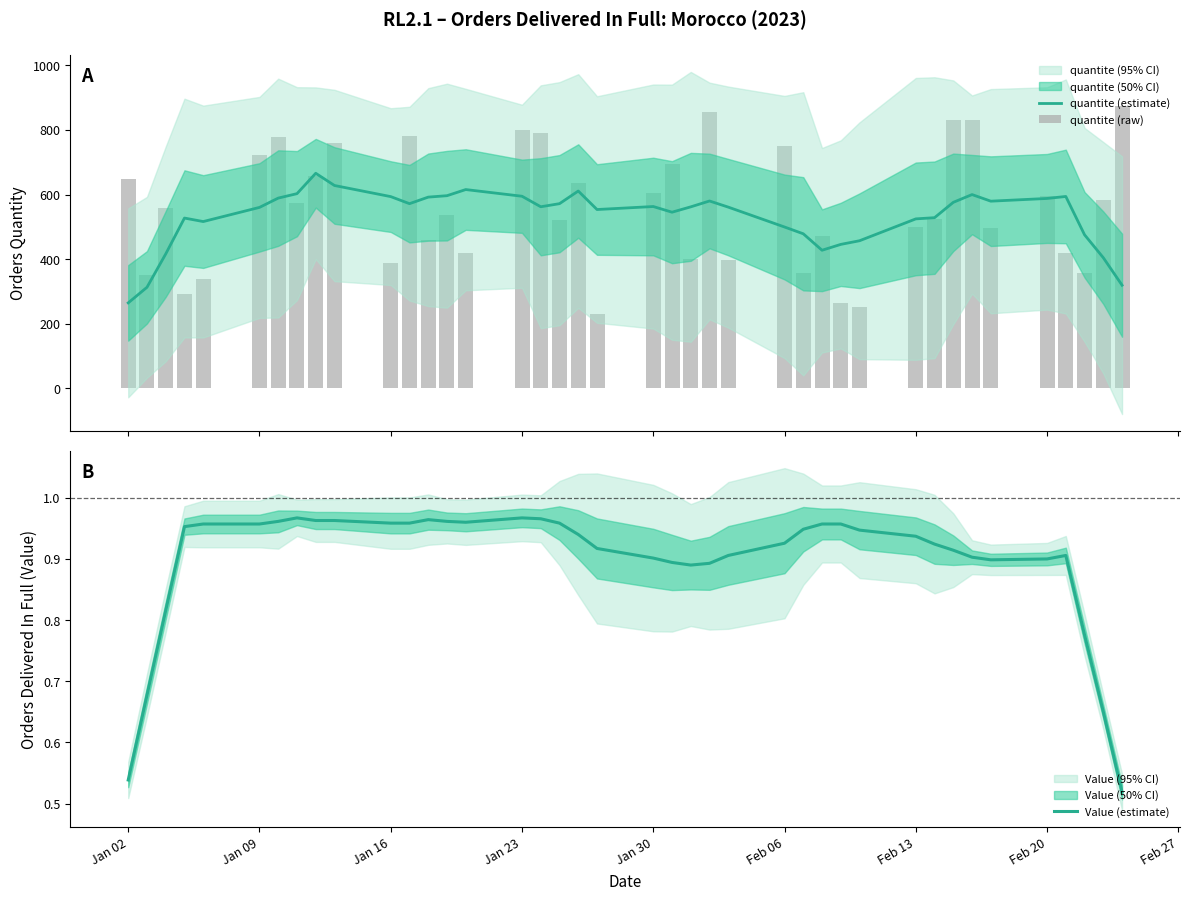

What is the maximum value for quantite (estimate)?

665.9